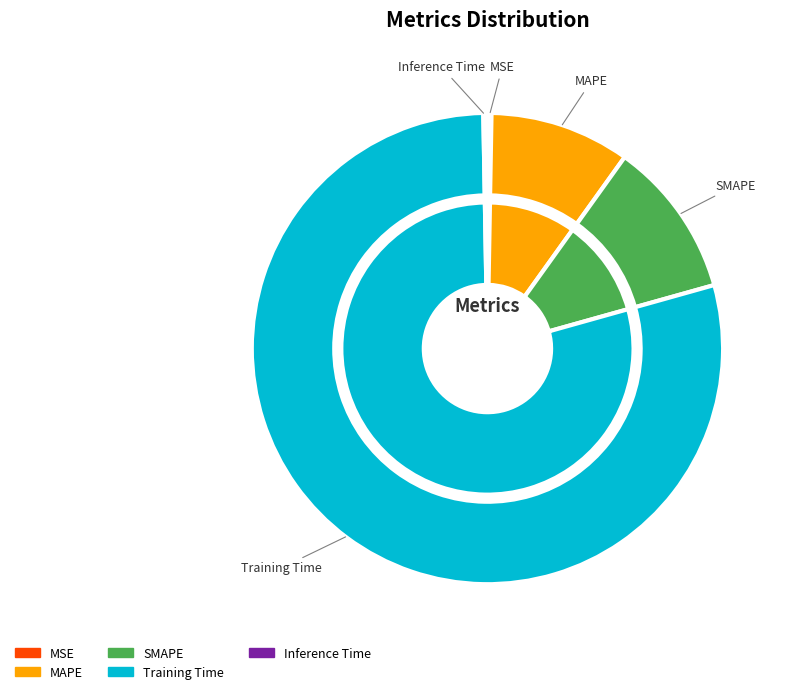

How many slices are in this pie chart?

5